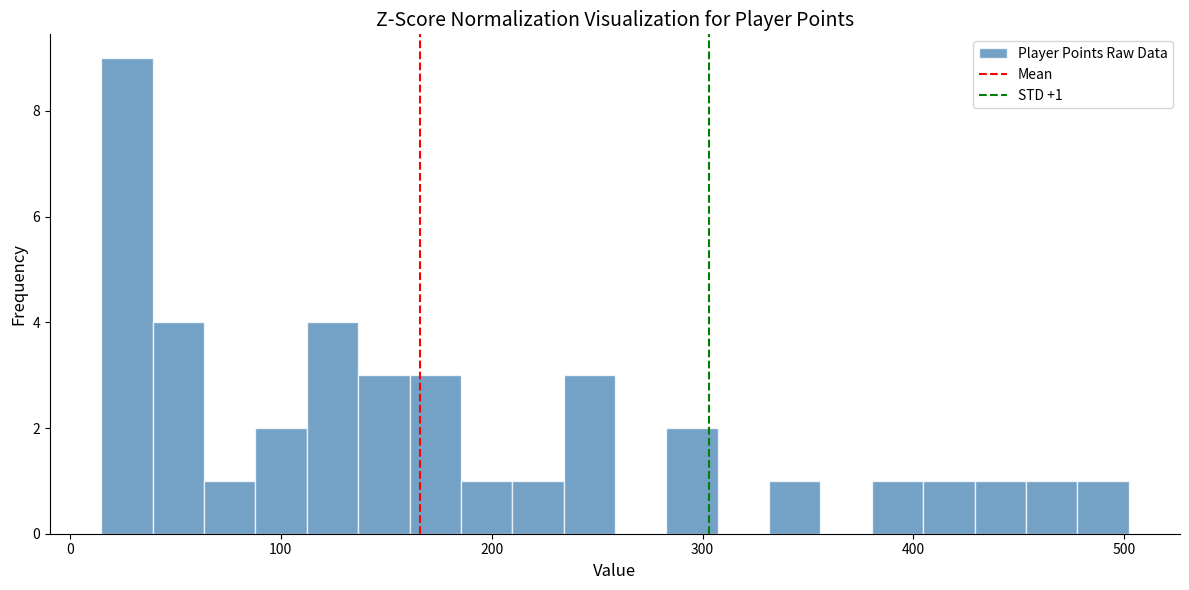

Read against the x-axis, roughly where is the centre of the tallest bar?

30